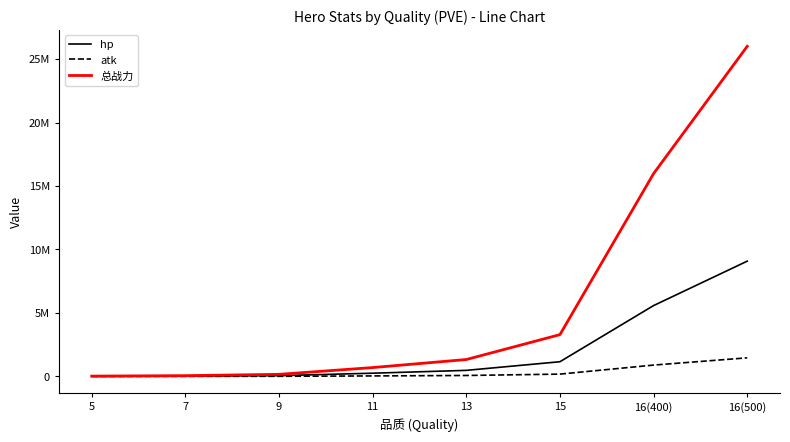

What is the maximum value for atk?

1463564.9